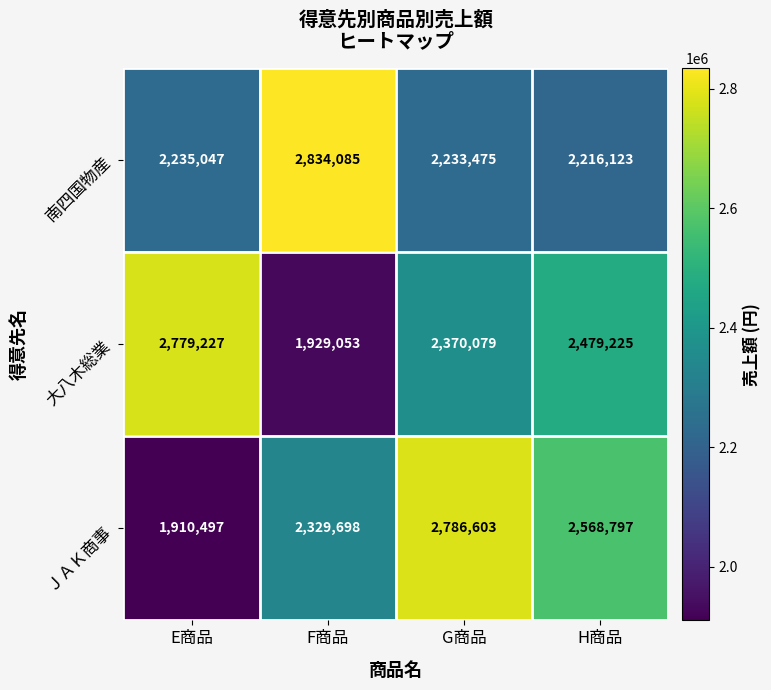

Where does the ＪＡＫ商事 series first go above 2568797?

G商品